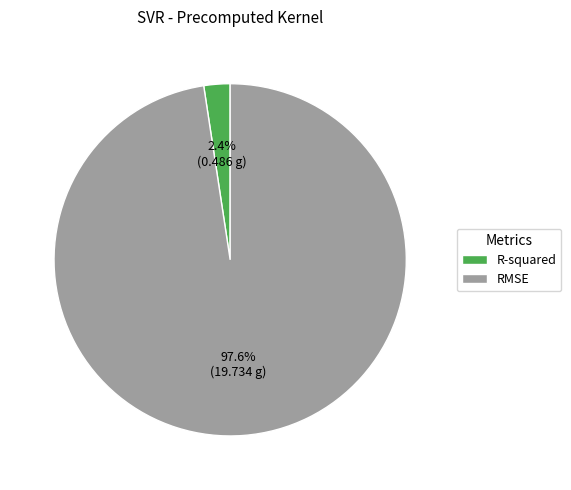

What portion of the pie excludes R-squared?

97.6%